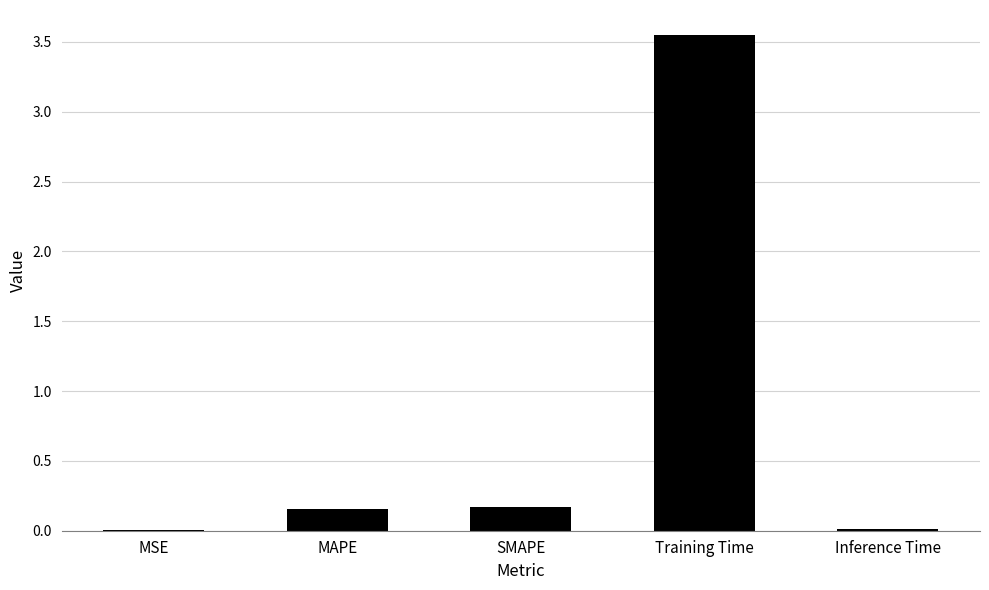

Is it true that the value at MSE is 0.0?

True